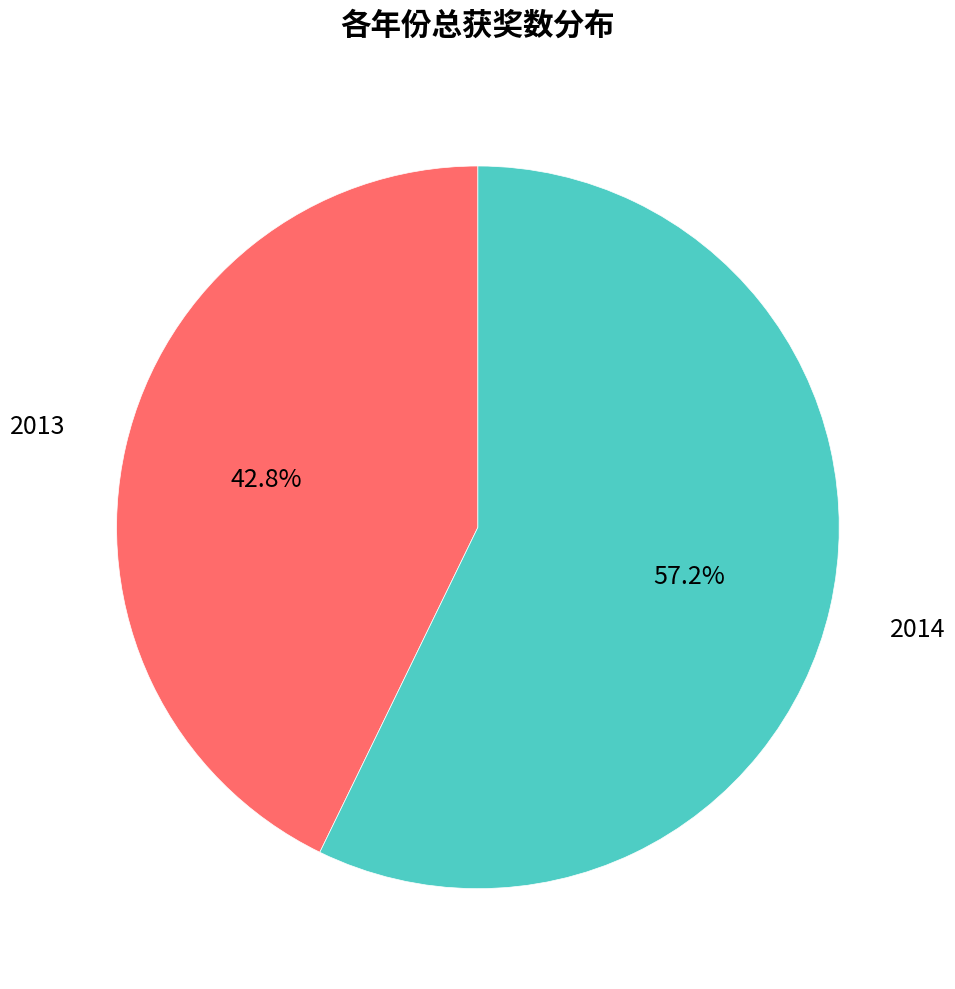

Does any single category account for the majority?

Yes